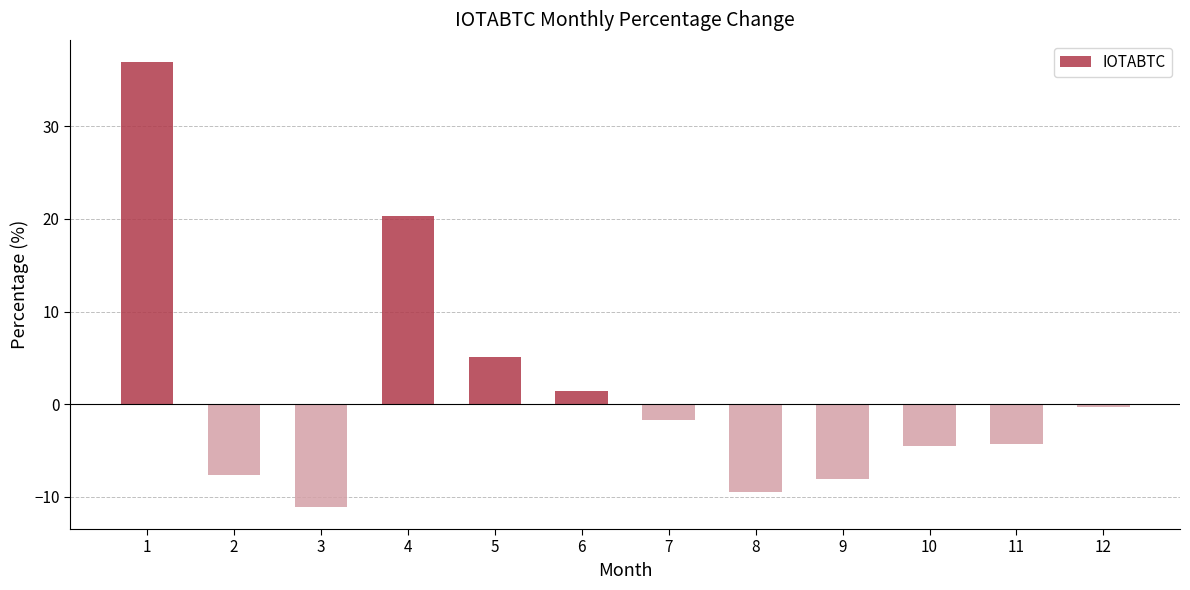

At which label does the data first exceed -1?

1